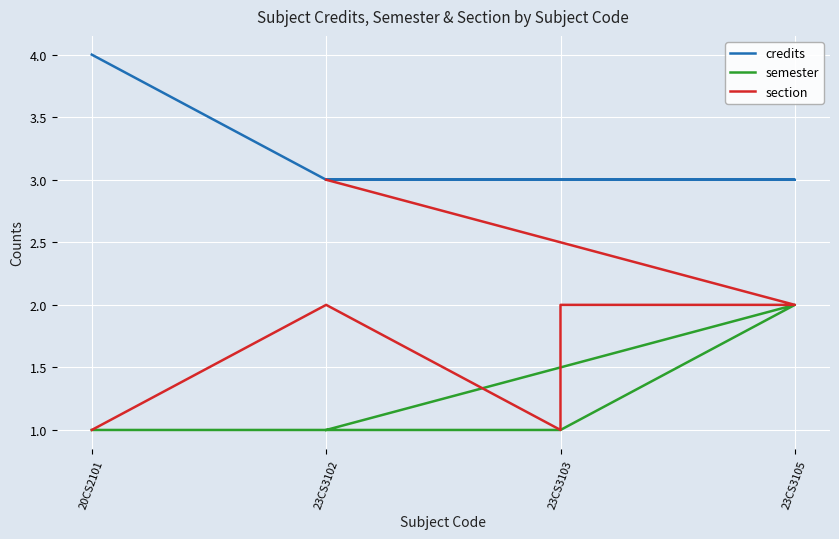

Reading left to right, what are all the values shown in this chart?

credits: 4	3	3	3	3	3
semester: 1	1	1	1	2	1
section: 1	2	1	2	2	3